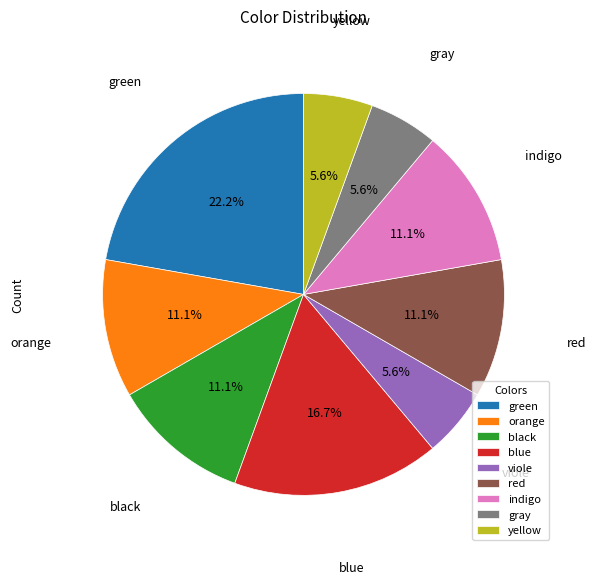

What is the largest slice in the pie chart?

green